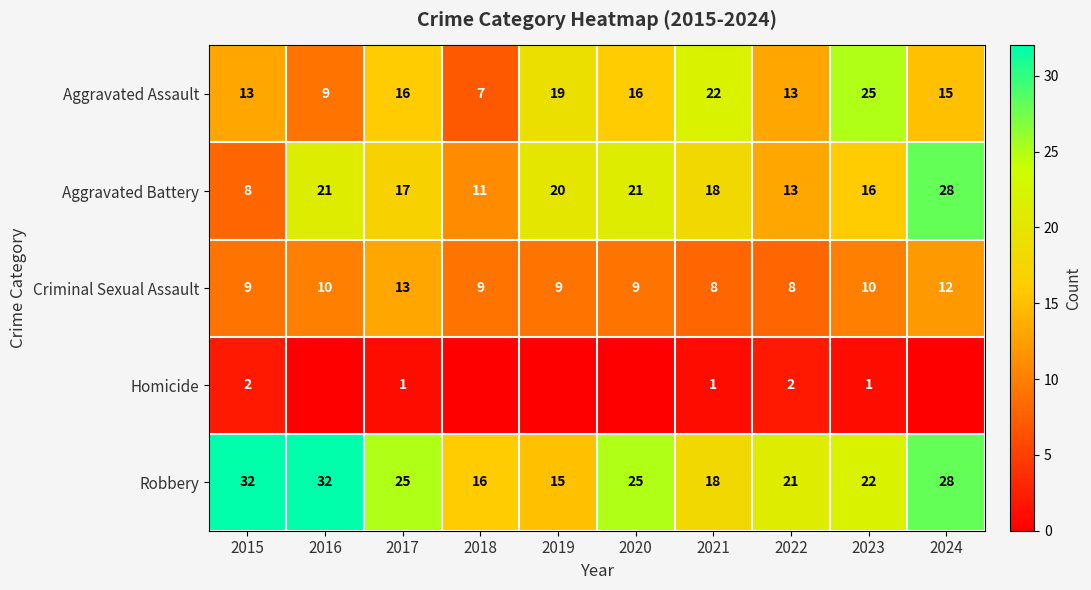

Is the value of Aggravated Assault at 2021 greater than the value of Homicide at 2022?

Yes